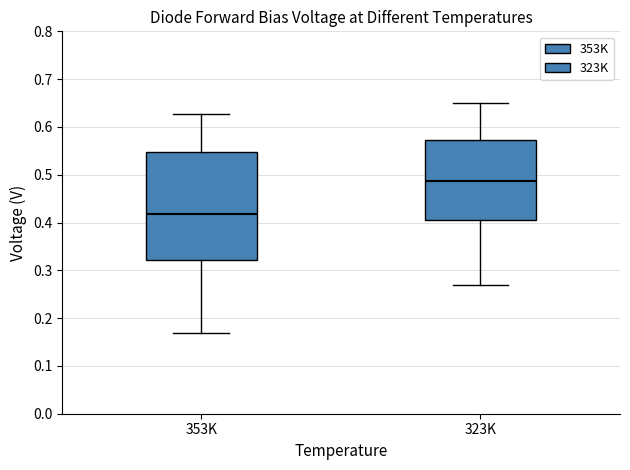

Which box's median line is the highest?

323K